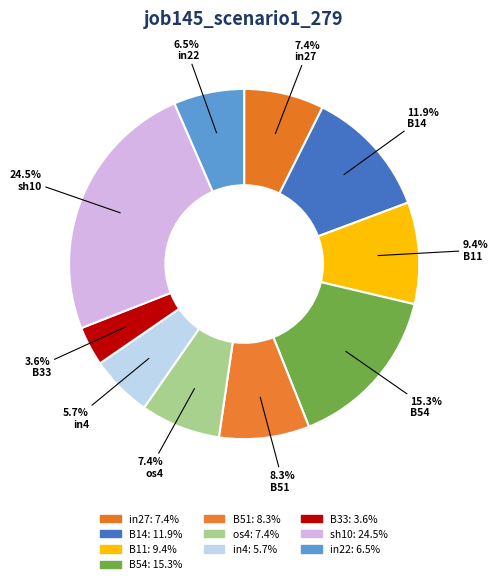

Between B51 and in4, which is larger?

B51